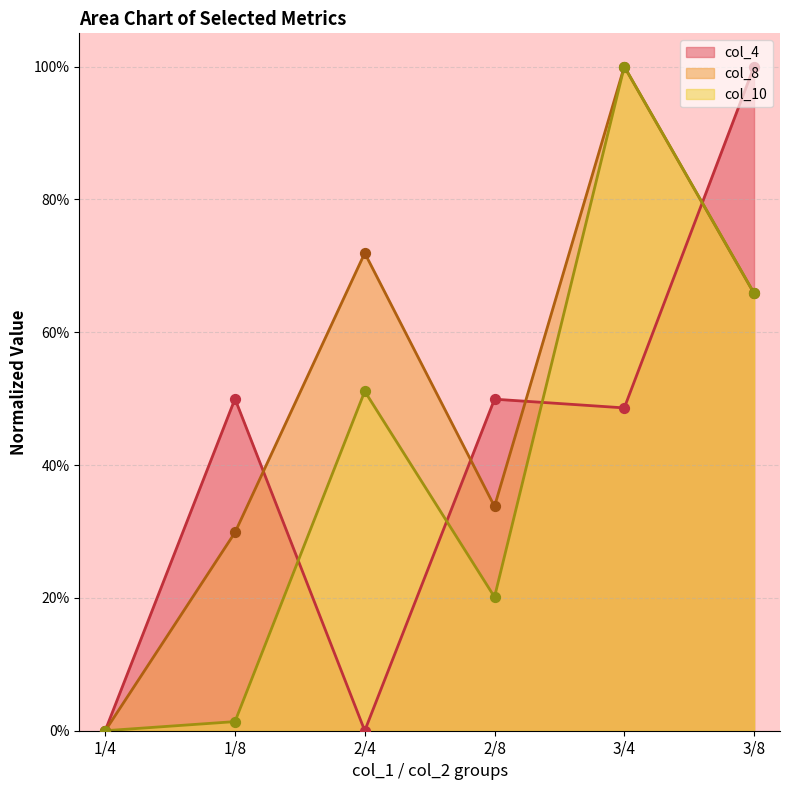

At which category is the sum across all series the highest?

3/4